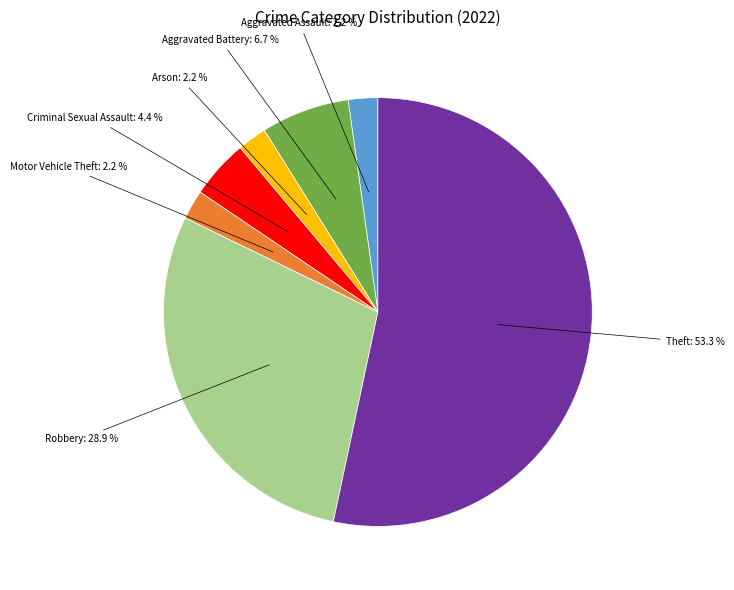

Is there a majority slice in this chart?

Yes